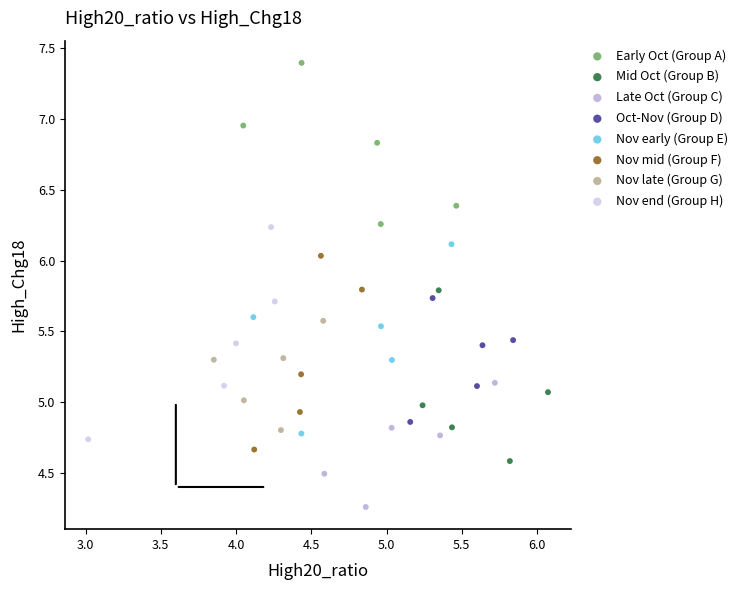

Which series contains the lowest Y value?

Late Oct (Group C)